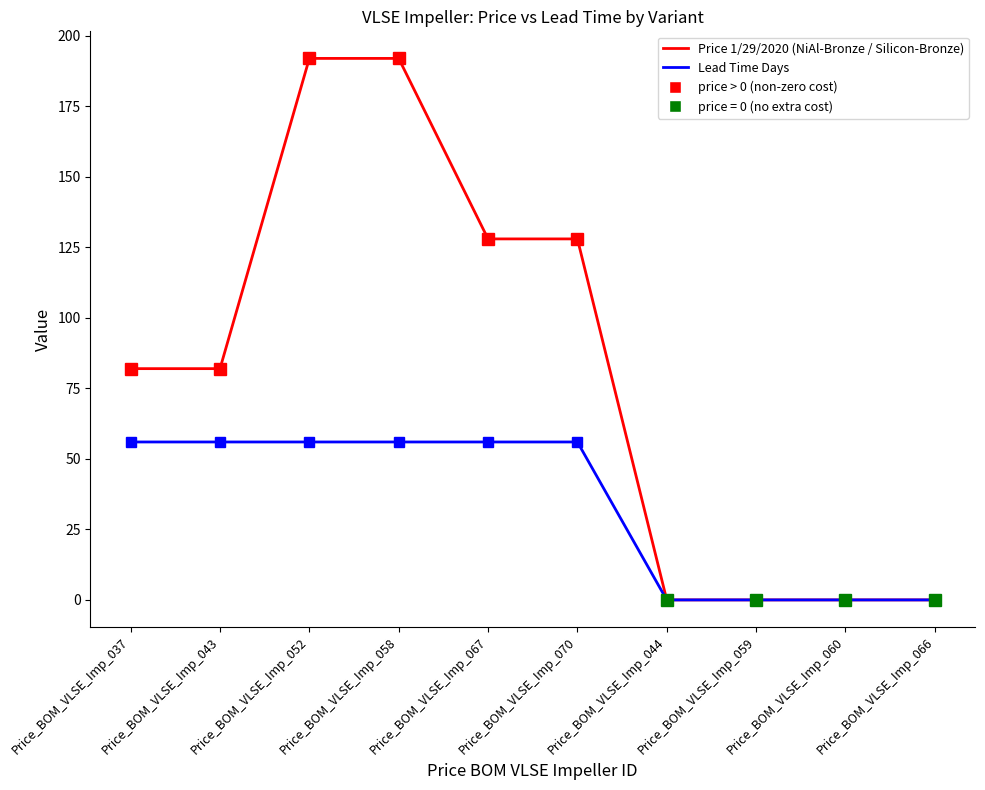

What is the spread (max minus min) of values at Price_BOM_VLSE_Imp_037?

26